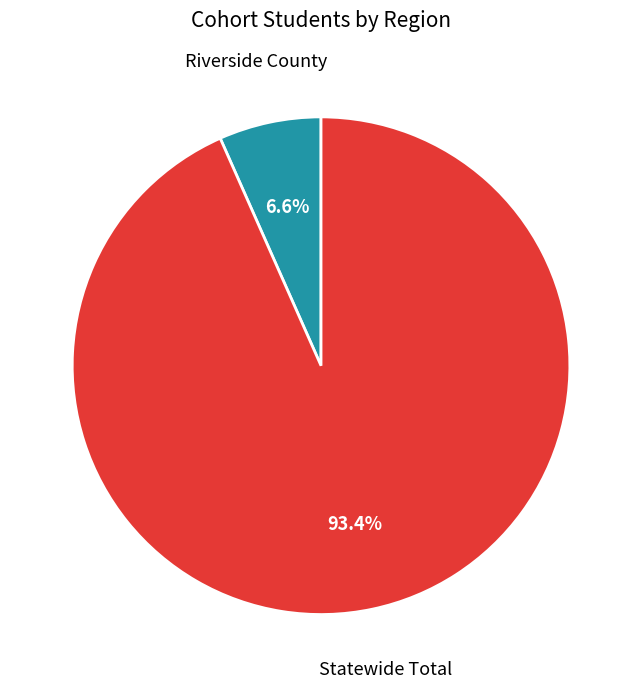

To the nearest percent, what percentage of the pie is Statewide Total?

93%